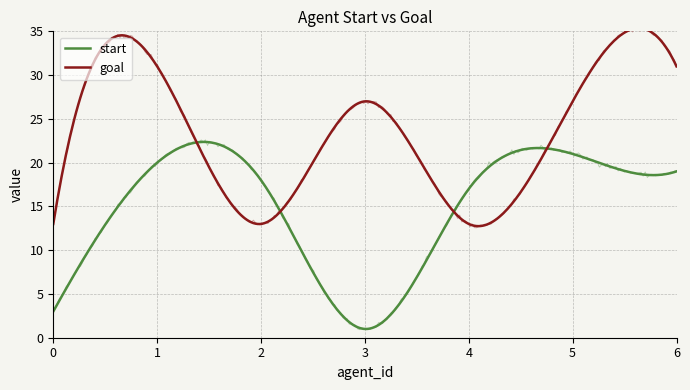

What is the average value of the goal series?

22